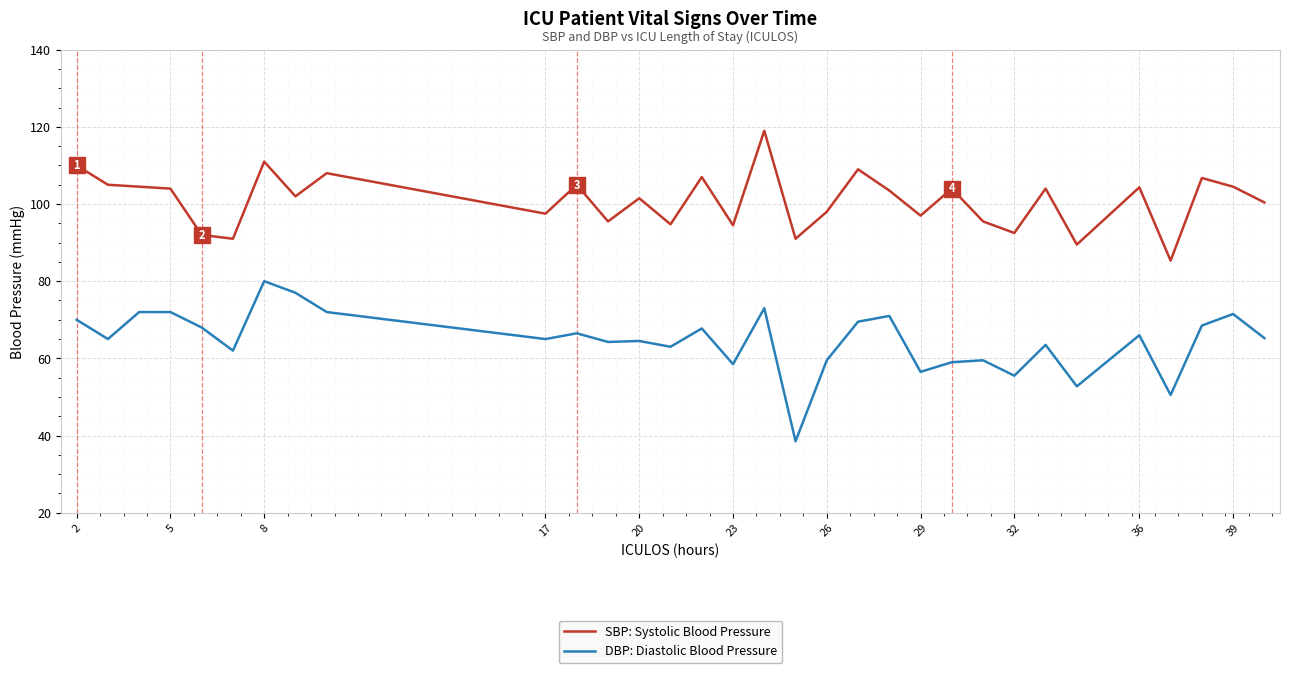

True or false: DBP: Diastolic Blood Pressure and SBP: Systolic Blood Pressure cross at least once.

False